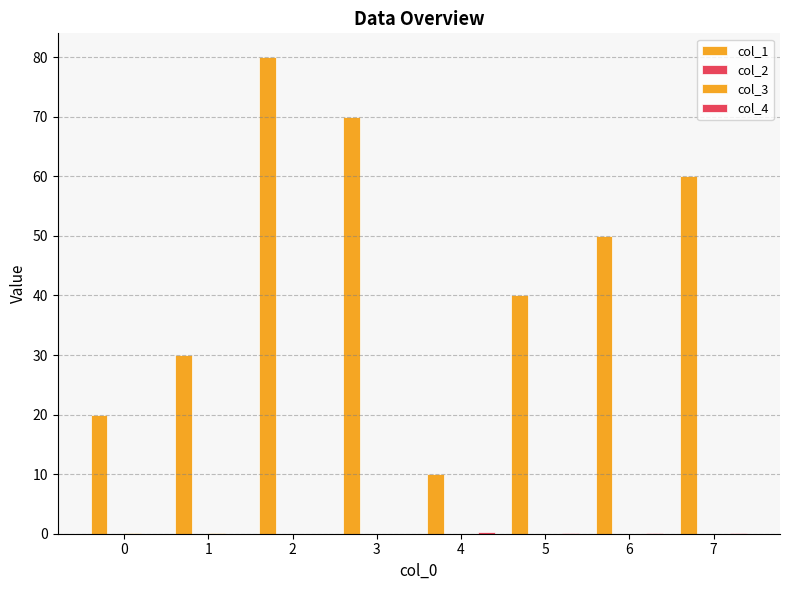

How many categories are shown in the chart?

8